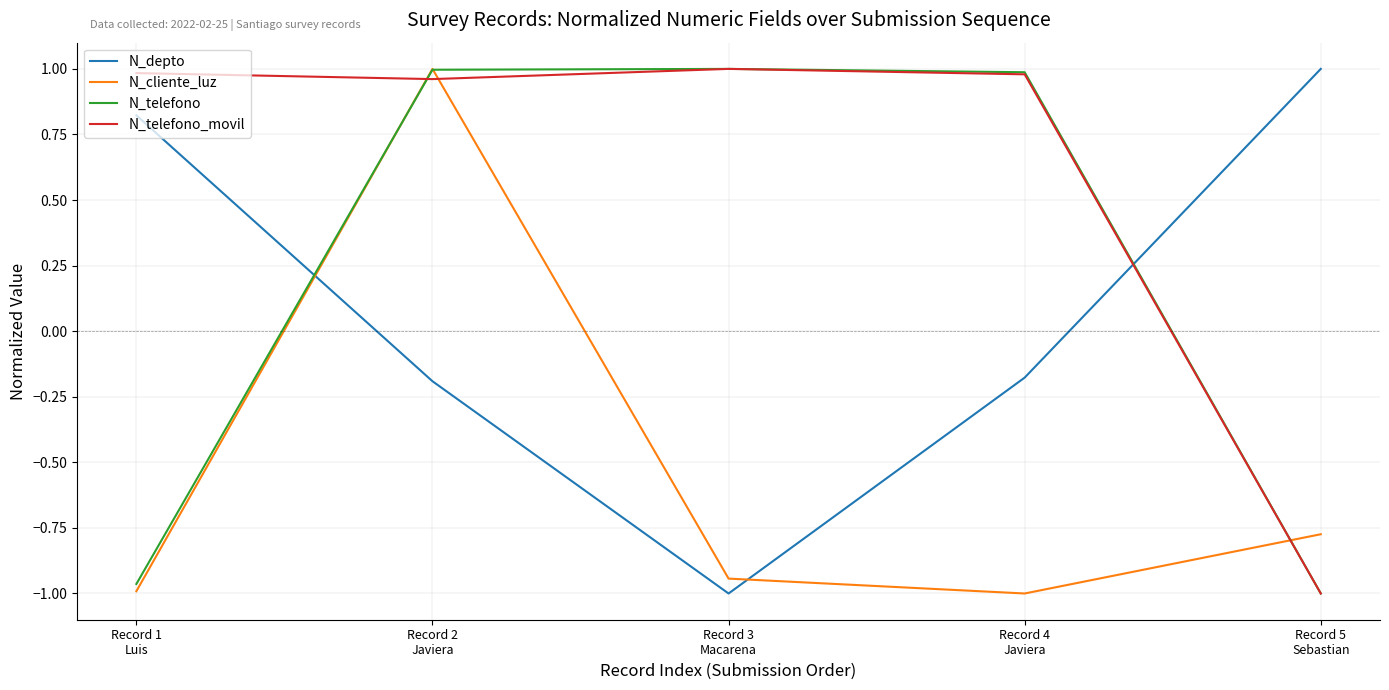

True or false: N_depto and N_cliente_luz cross at least once.

True